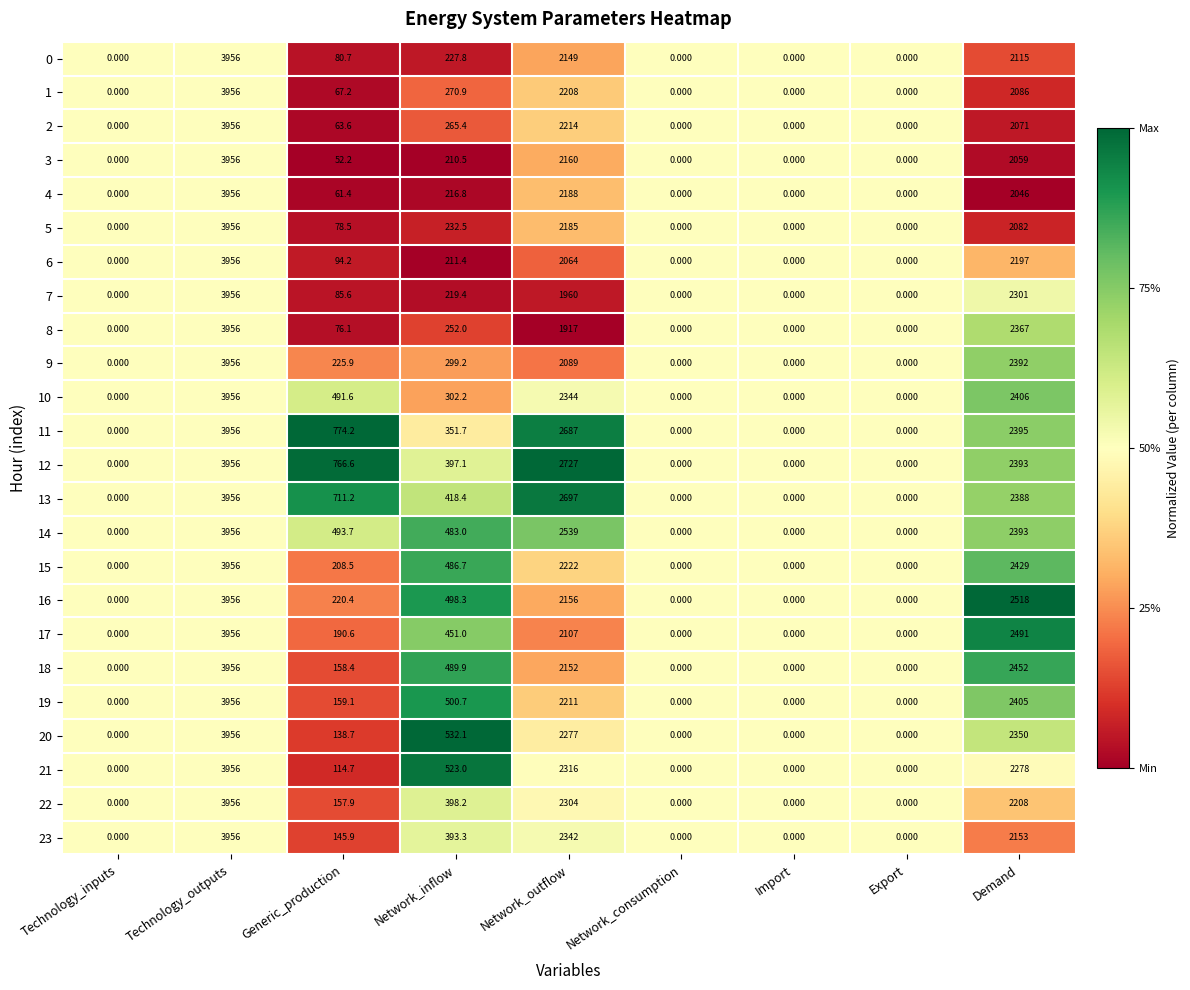

What is the total value across all series at Demand?

54975.0